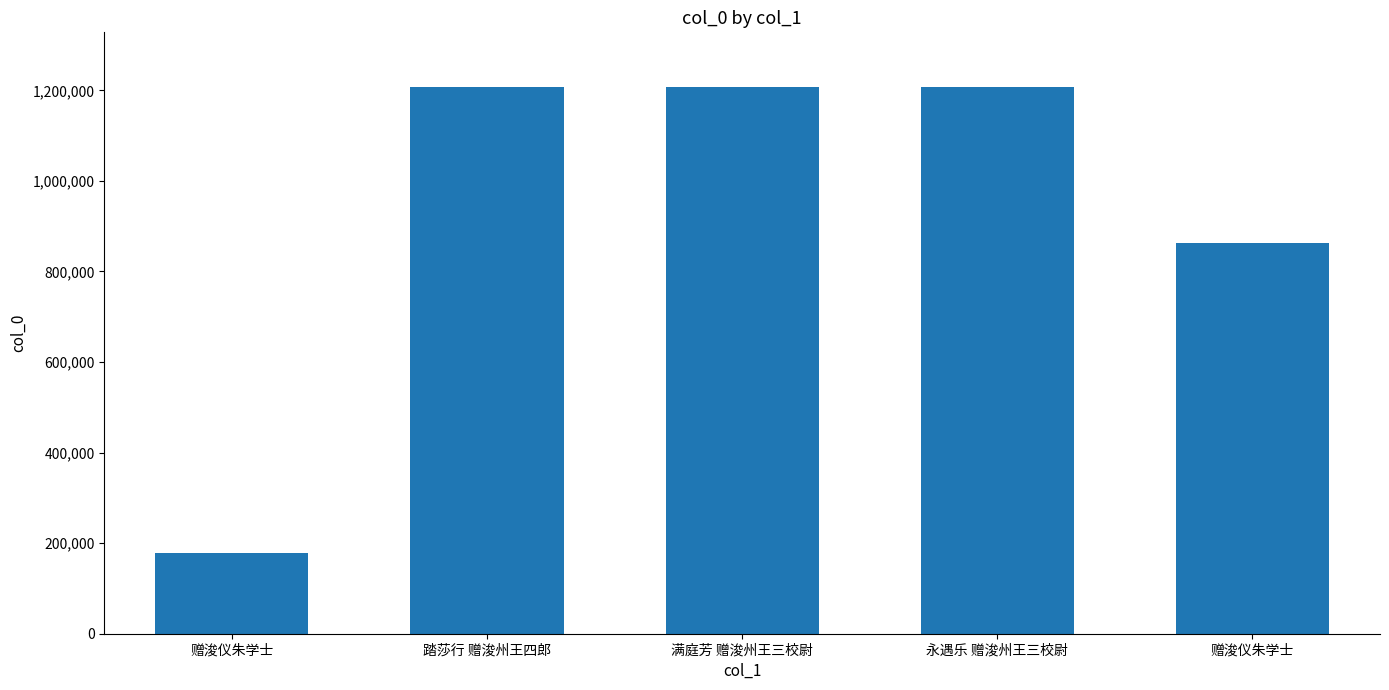

What is the ratio of the value at 赠浚仪朱学士 to the value at 永遇乐 赠浚州王三校尉?

0.7